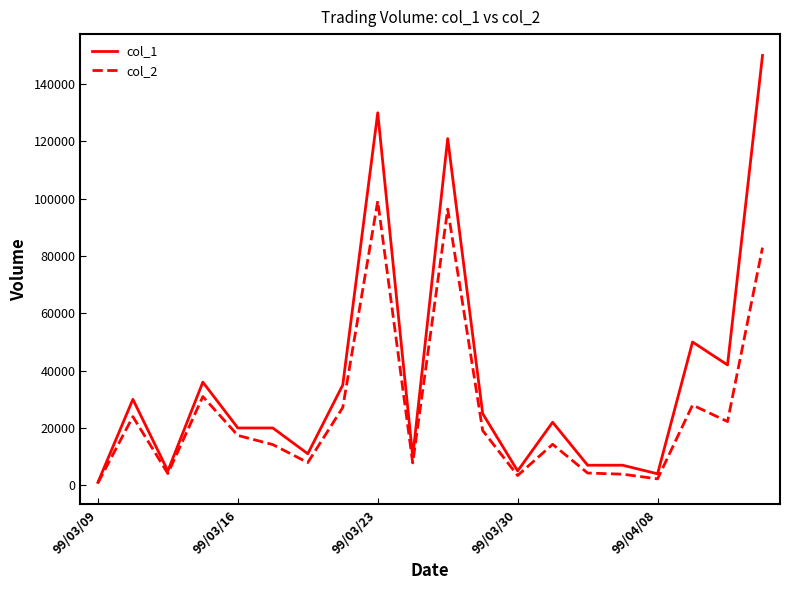

Rank the series by their maximum value, from lowest to highest.

col_2, col_1